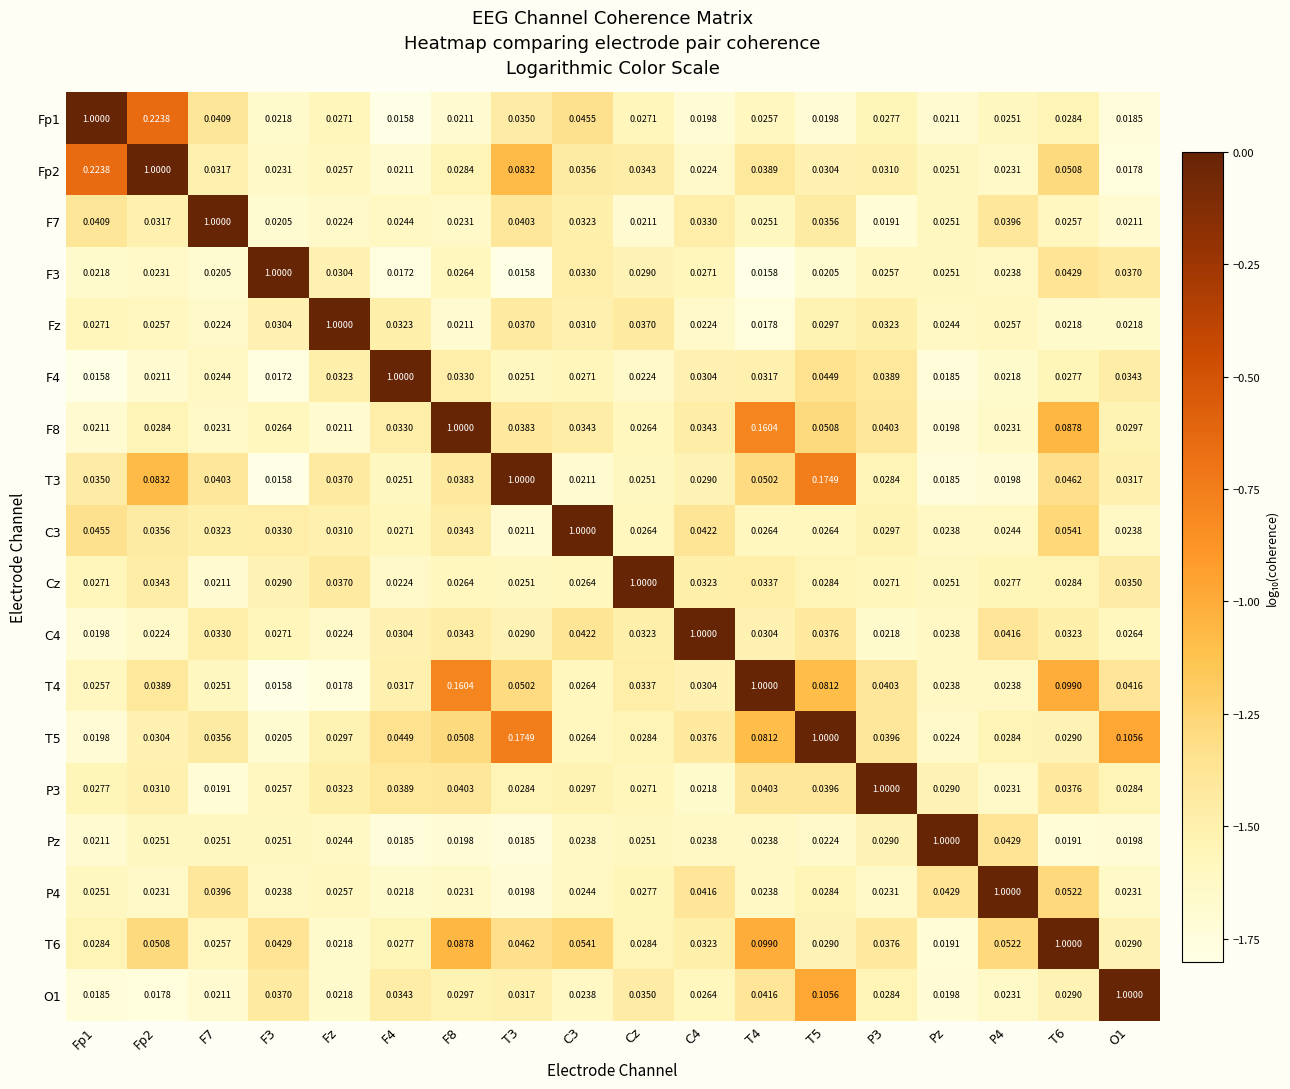

At which label is T6 closest to 0?

Pz